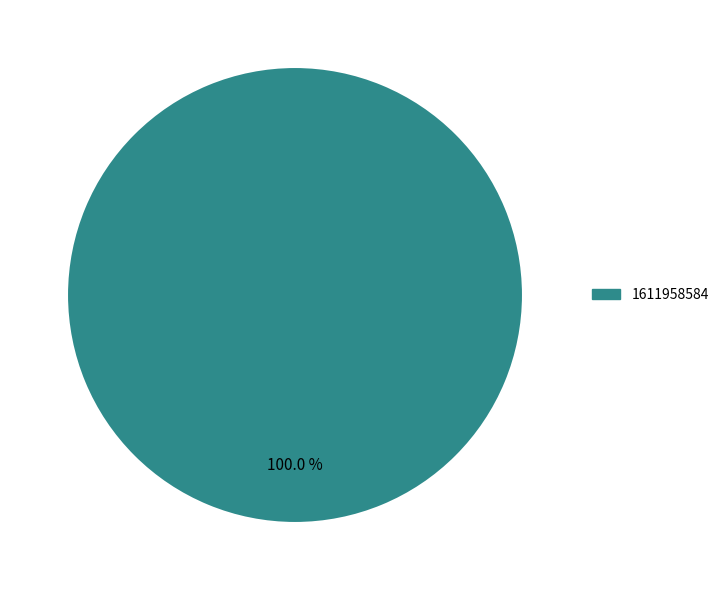

Rank the categories by value from lowest to highest.

1611958584